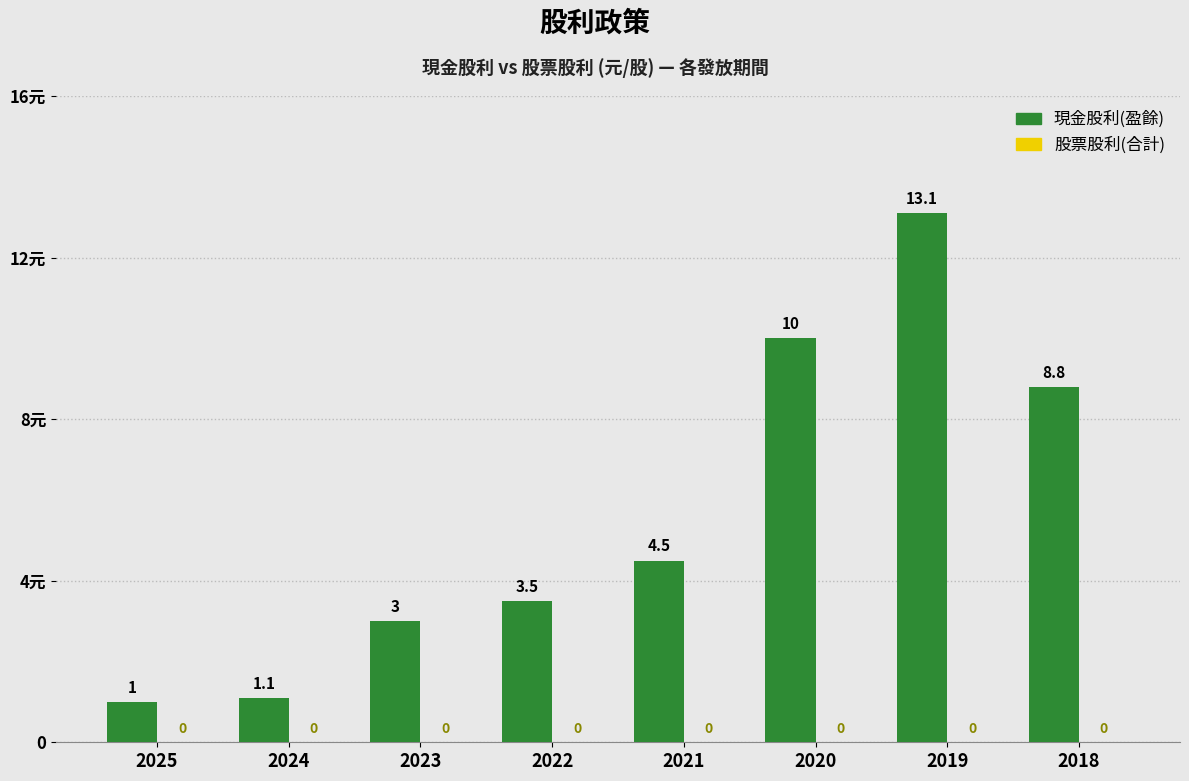

Does the chart contain any negative values?

No